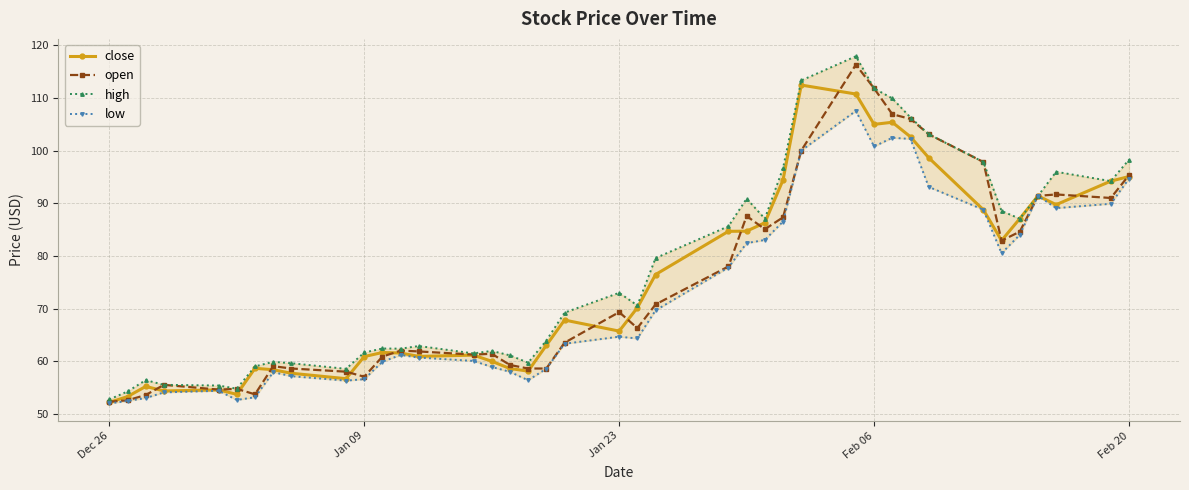

What is the minimum value shown in the chart?

52.0